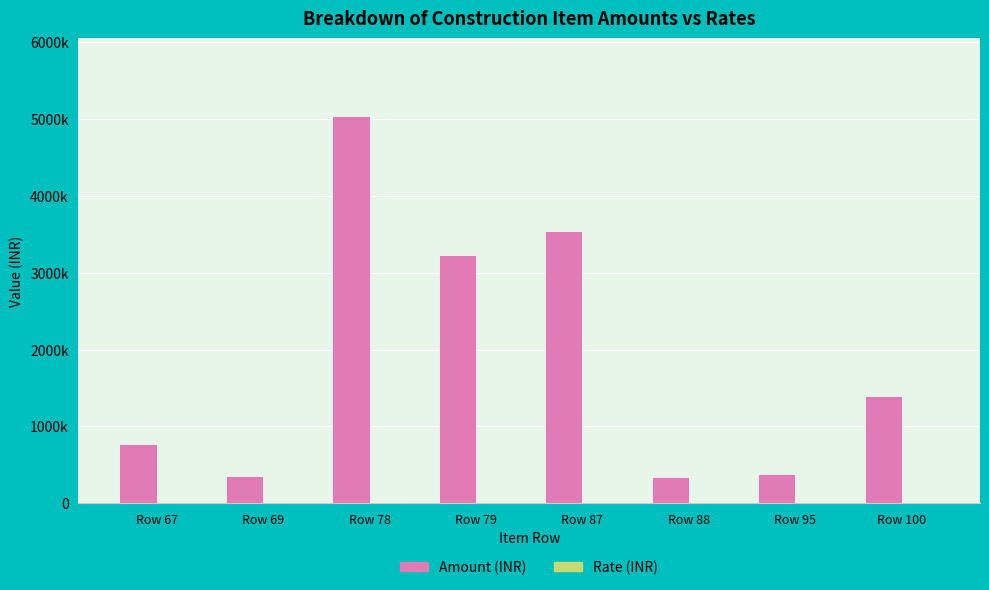

Are the bars horizontal?

No